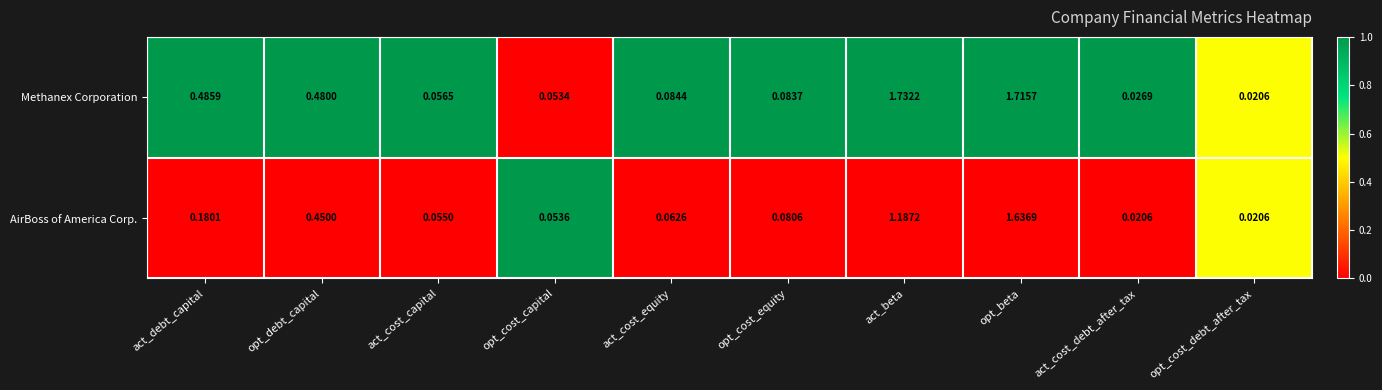

At which category is the sum across all series the highest?

opt_beta